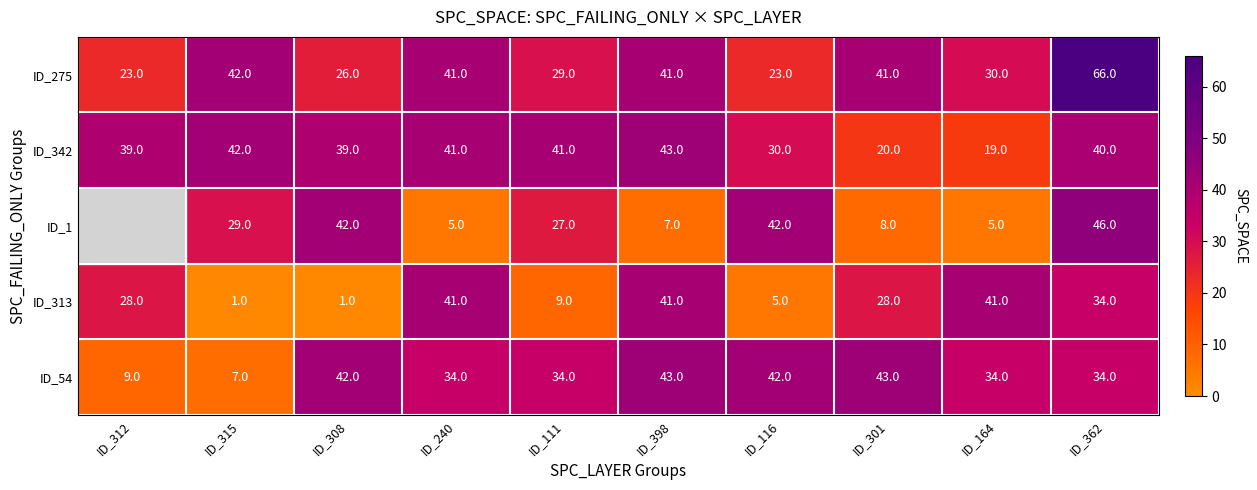

How many values in the ID_54 series are below 34?

2